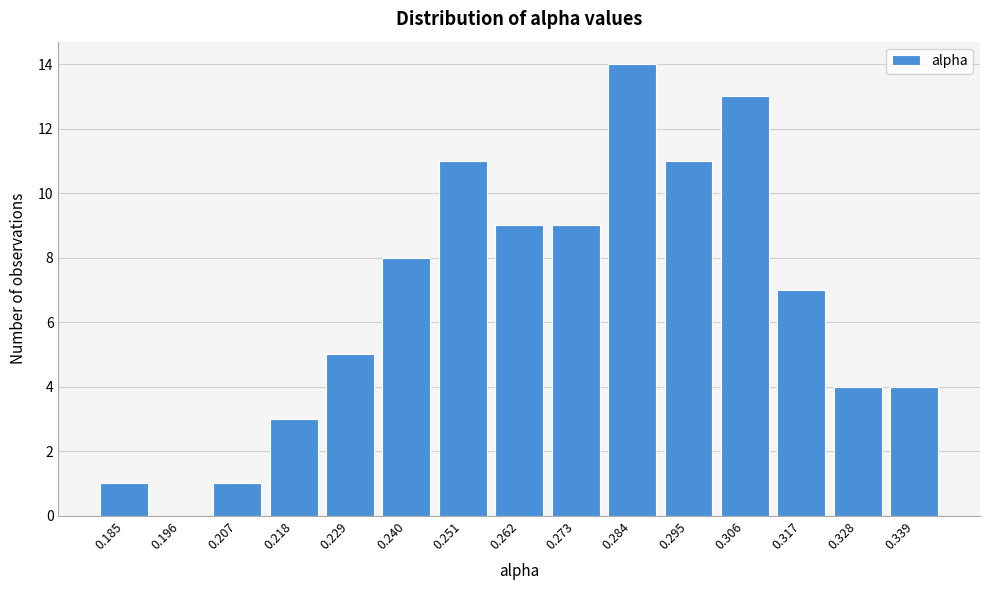

Reading right to left, what are all the values shown in this chart?

0.339=4	0.328=4	0.317=7	0.306=13	0.295=11	0.284=14	0.273=9	0.262=9	0.251=11	0.240=8	0.229=5	0.218=3	0.207=1	0.196=0	0.185=1